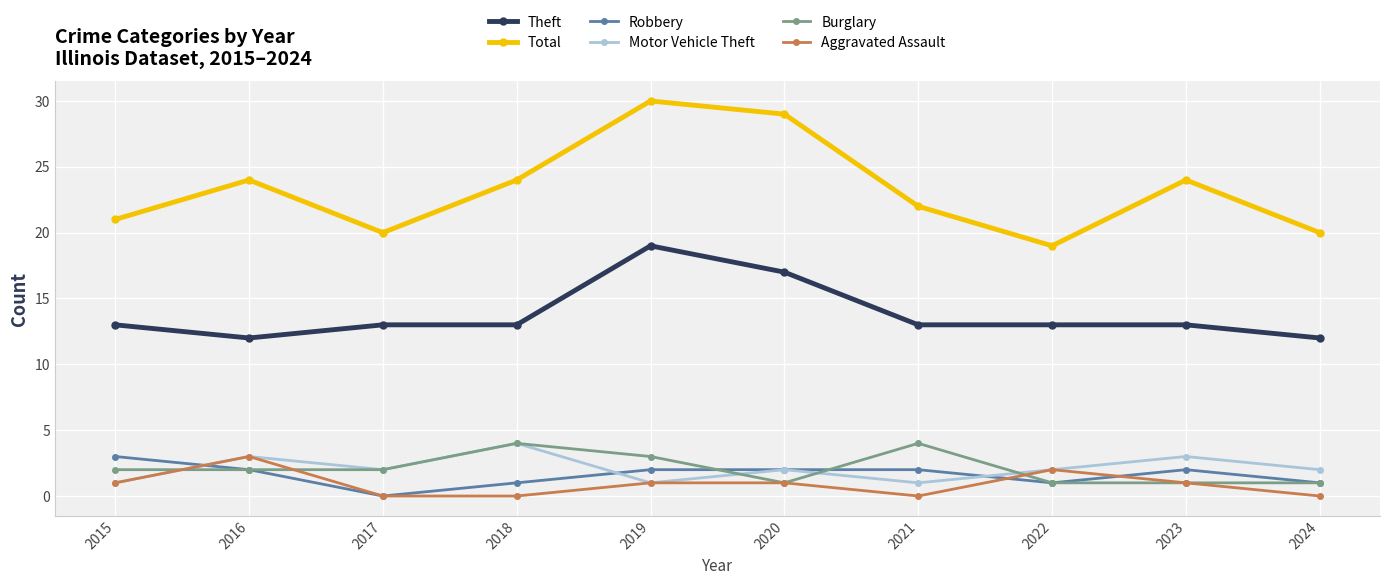

What is the spread (max minus min) of values at 2015?

20